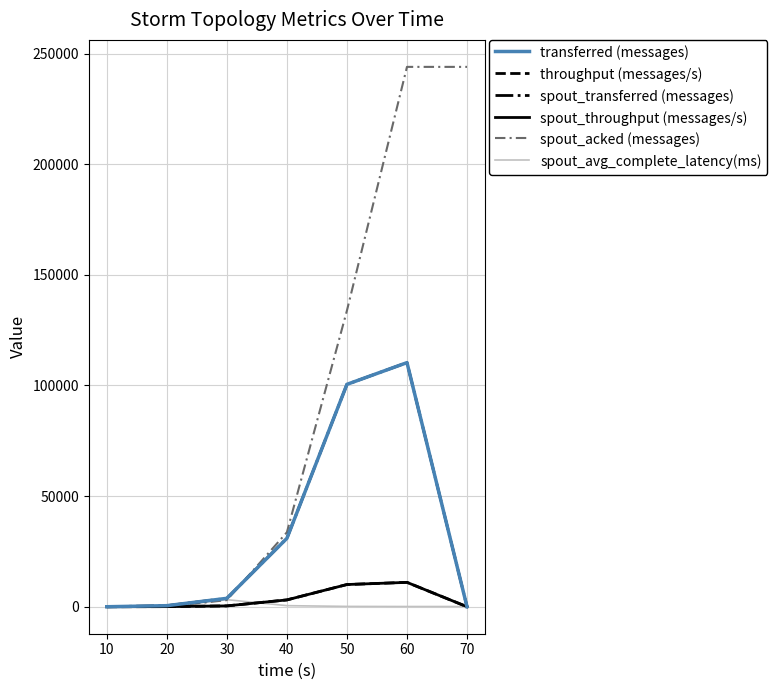

What is the difference between the spout_throughput (messages/s) values at 40 and 70?

3084.0